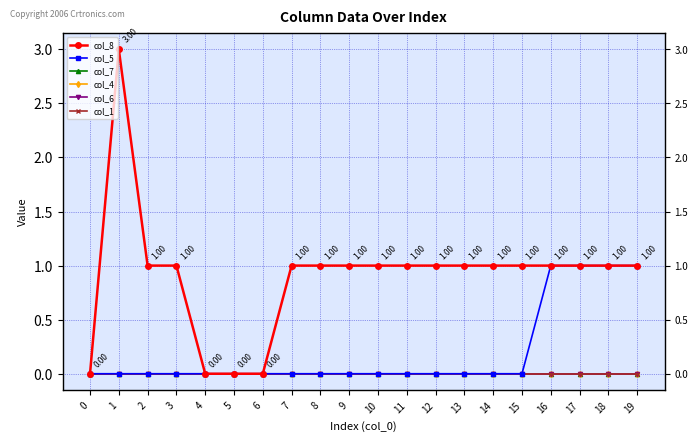

How many lines are shown in the chart?

6